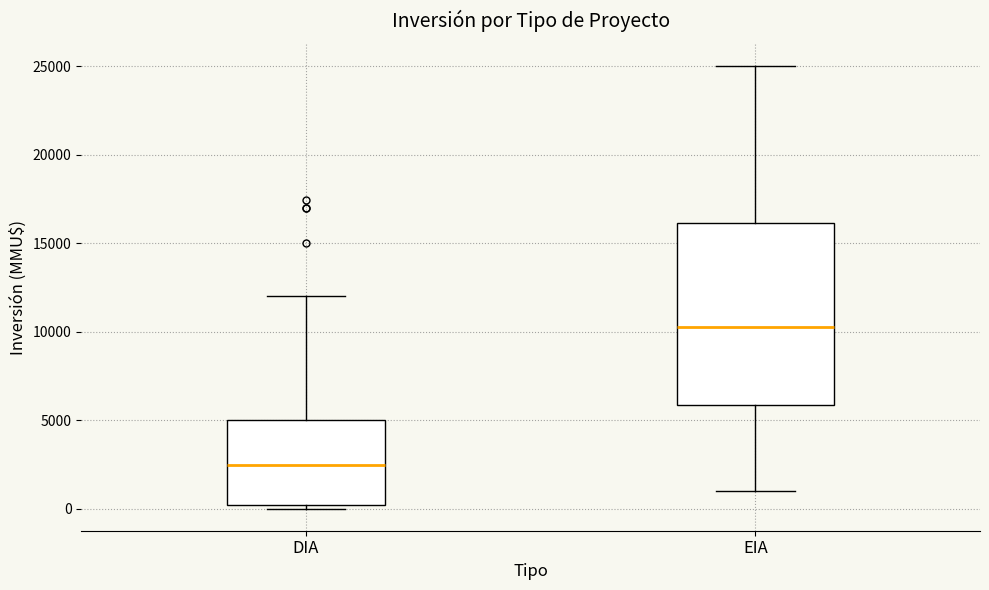

Reading left to right, transcribe this box plot: for each box, give where its median line is, the range the box spans, and where its two whiskers end, as read against the y-axis. The values are not printed on the chart, so give them approximately, as read against the axis.

DIA: median 2500, box 0 to 5000, whiskers 0 (just below the box's lower edge) to 12000
EIA: median 10500, box 6000 to 16000, whiskers 1000 to 25000